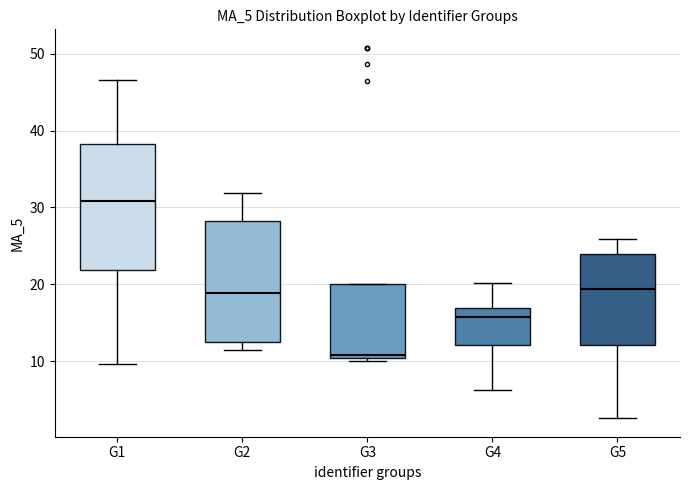

Reading left to right, transcribe this box plot: for each box, give where its median line is, the range the box spans, and where its two whiskers end, as read against the y-axis. The values are not printed on the chart, so give them approximately, as read against the axis.

G1: median 31, box 22 to 38, whiskers 10 to 47
G2: median 19, box 12 to 28, whiskers 11 to 32
G3: median 11, box 10 to 20, whiskers 10 (just below the box's lower edge) to 20
G4: median 16, box 12 to 17, whiskers 6 to 20
G5: median 19, box 12 to 24, whiskers 3 to 26